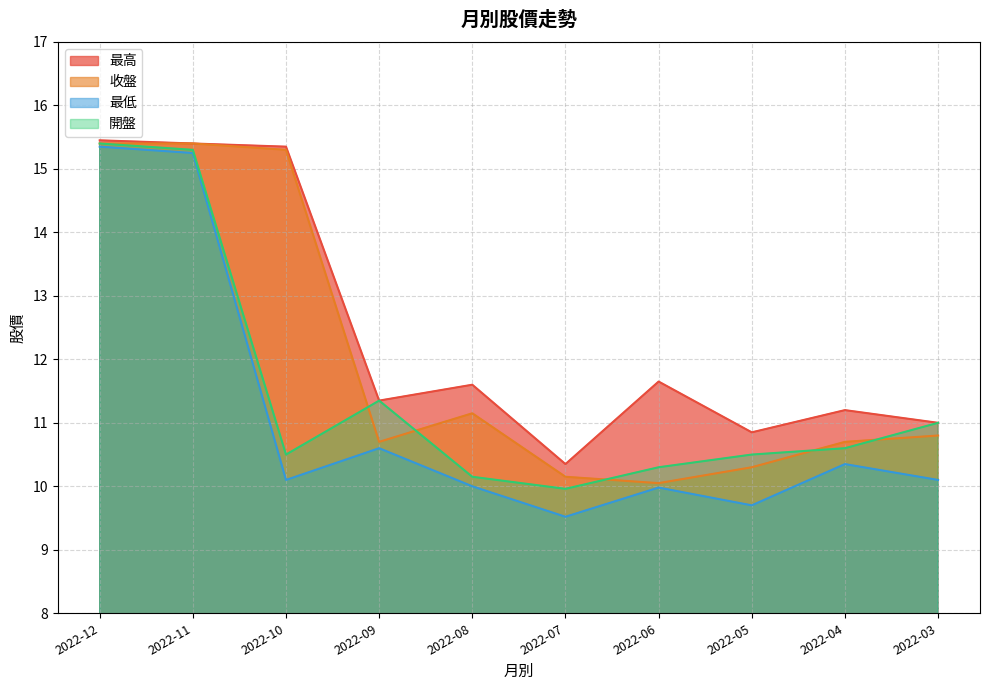

Reading right to left, list all the values displayed in this chart.

最高: 2022-03=11.0	2022-04=11.2	2022-05=10.8	2022-06=11.7	2022-07=10.3	2022-08=11.6	2022-09=11.3	2022-10=15.3	2022-11=15.4	2022-12=15.4
收盤: 2022-03=10.8	2022-04=10.7	2022-05=10.3	2022-06=10.1	2022-07=10.2	2022-08=11.2	2022-09=10.7	2022-10=15.3	2022-11=15.4	2022-12=15.4
最低: 2022-03=10.1	2022-04=10.3	2022-05=9.7	2022-06=10.0	2022-07=9.5	2022-08=10.0	2022-09=10.6	2022-10=10.1	2022-11=15.2	2022-12=15.3
開盤: 2022-03=11.0	2022-04=10.6	2022-05=10.5	2022-06=10.3	2022-07=10.0	2022-08=10.2	2022-09=11.3	2022-10=10.5	2022-11=15.3	2022-12=15.4